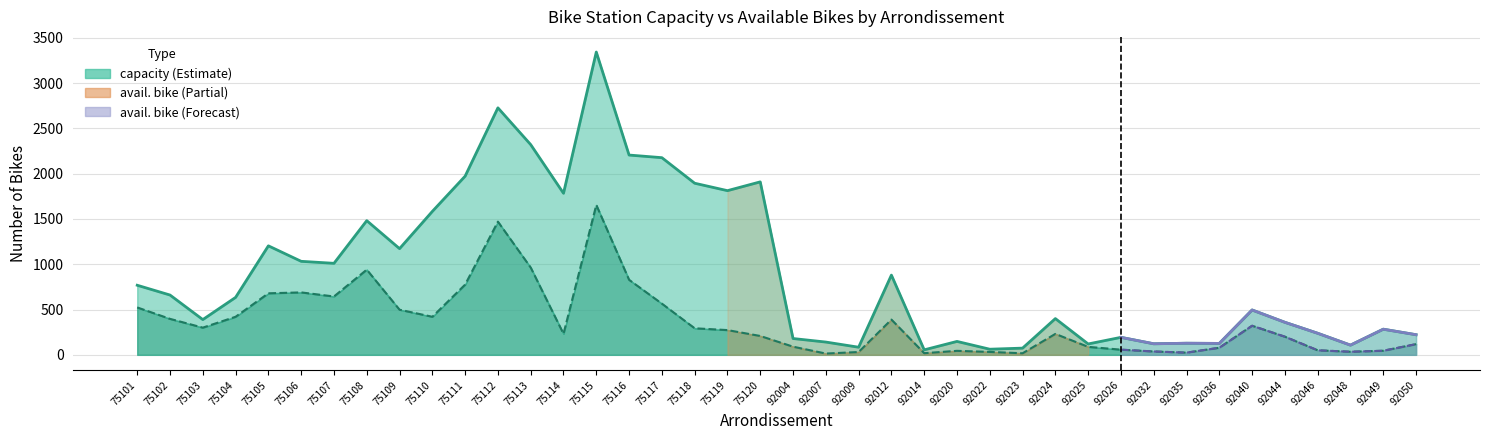

Rank the series at 92035 from highest to lowest value.

capacity, avail. bike